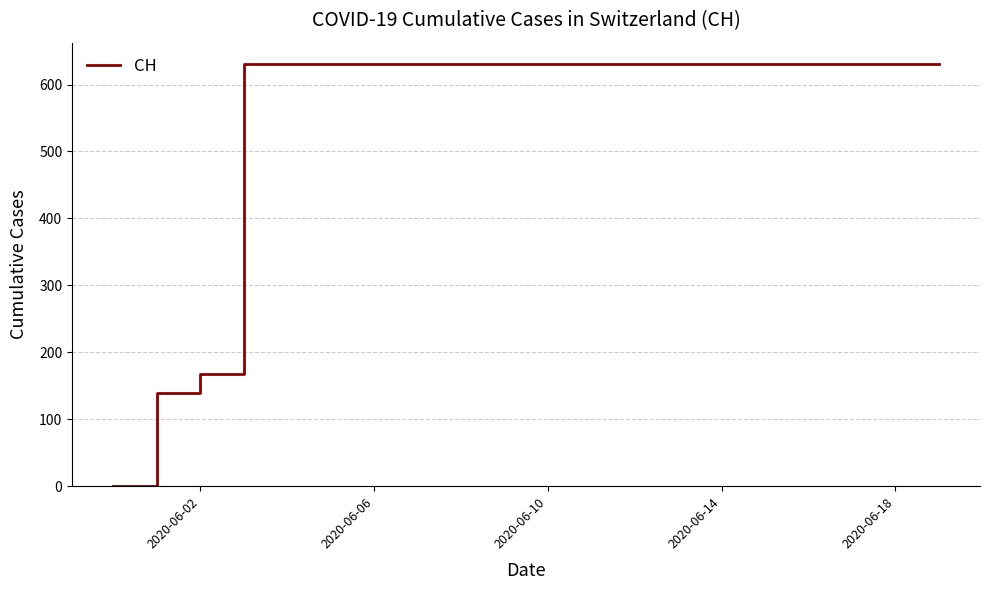

What is the average value?

552